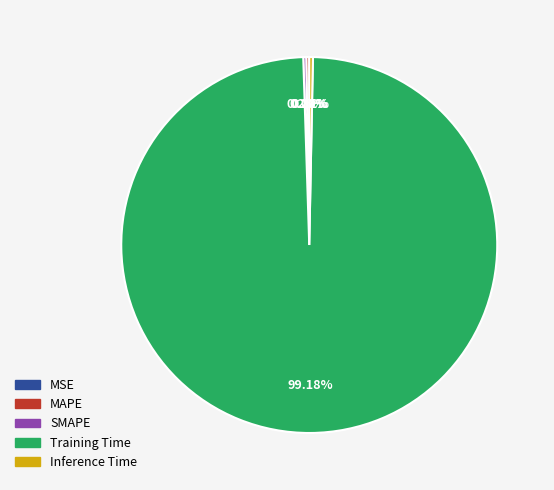

Which slice is the largest?

Training Time